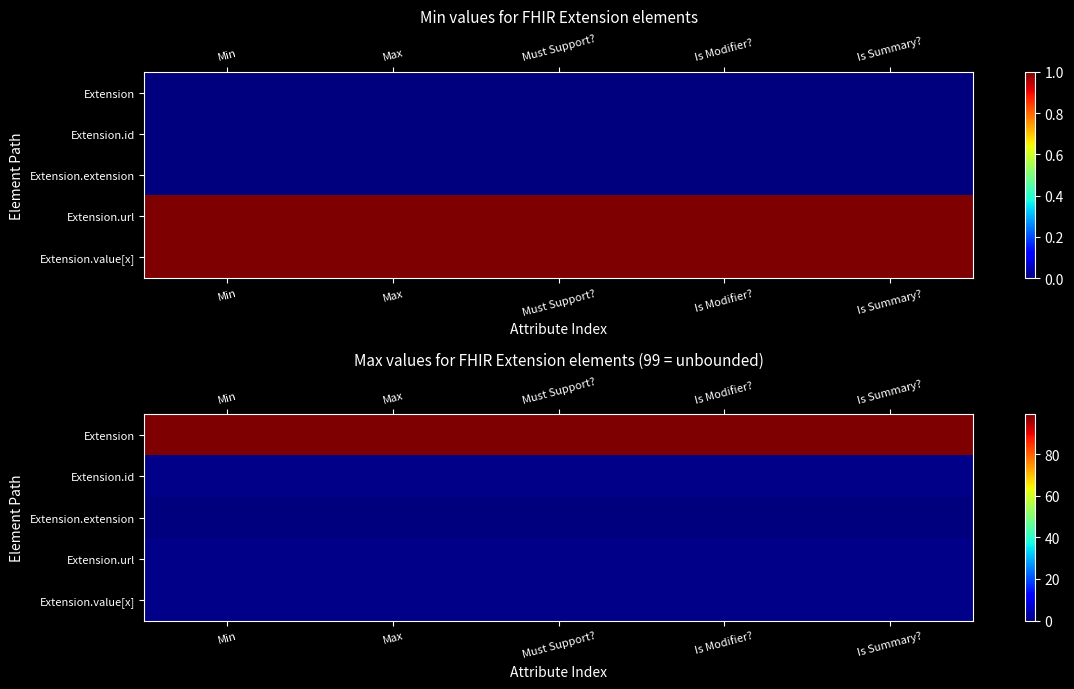

Which series has the largest range (max minus min)?

Extension